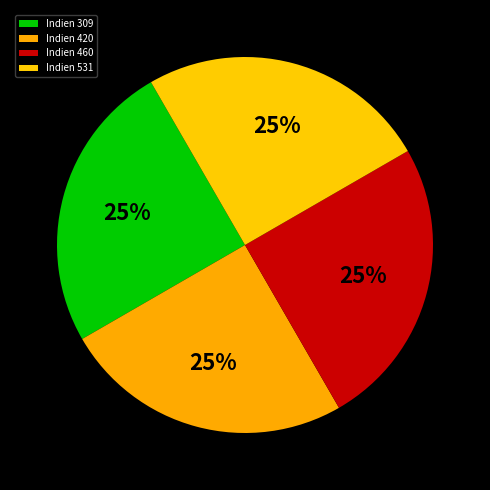

How many segments does this pie chart have?

4